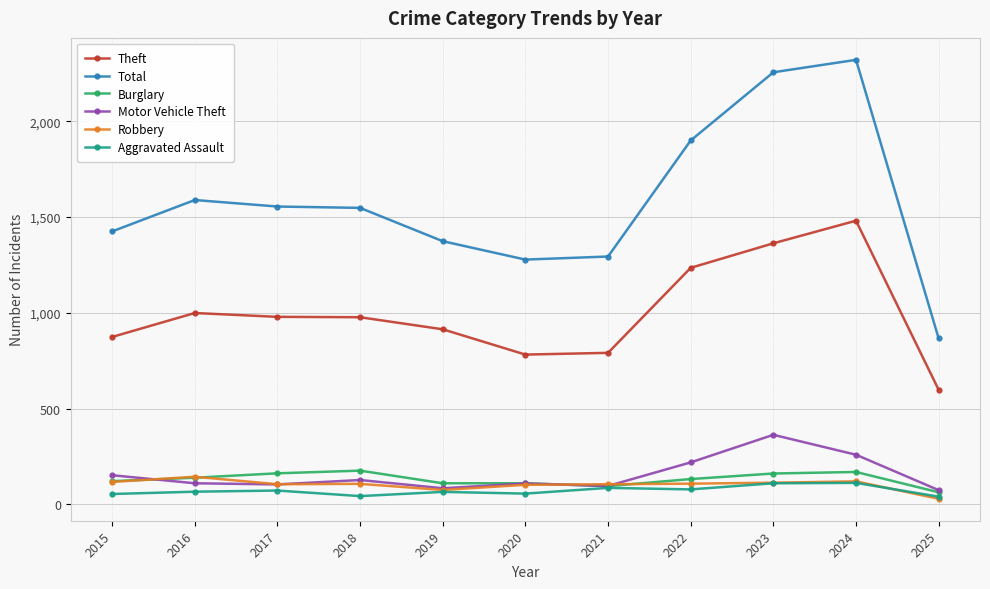

What is the maximum value for Motor Vehicle Theft?

363